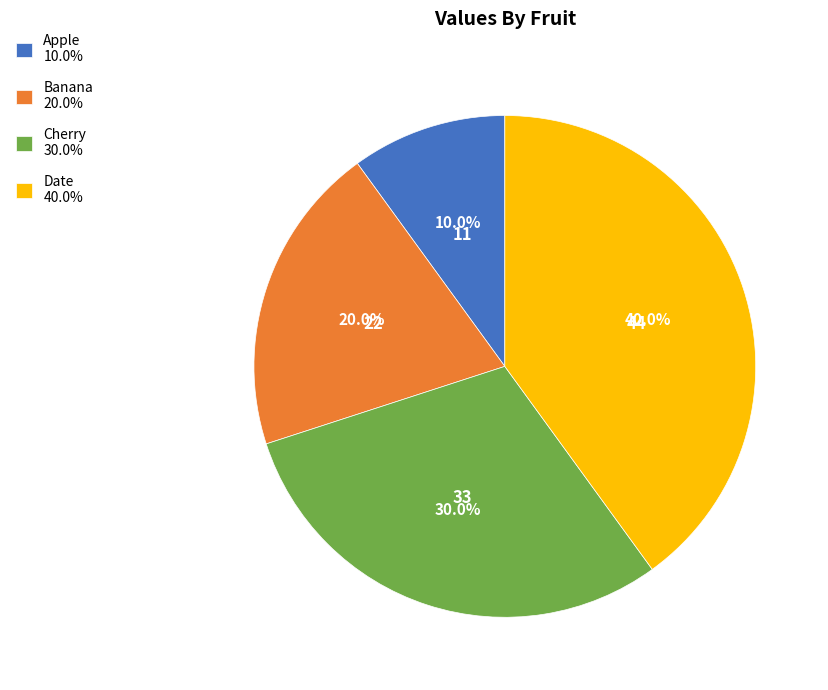

Which slice is the largest?

Date